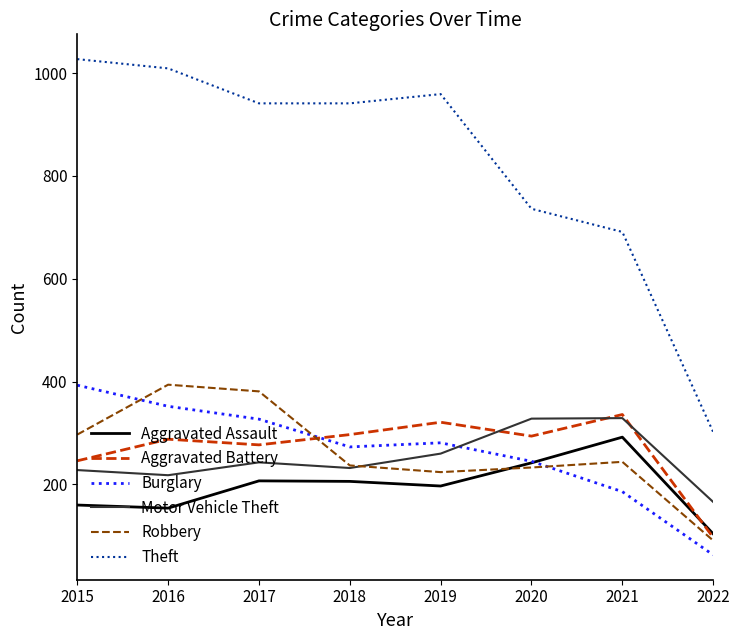

Is it true that Aggravated Battery equals 297 at 2018?

True